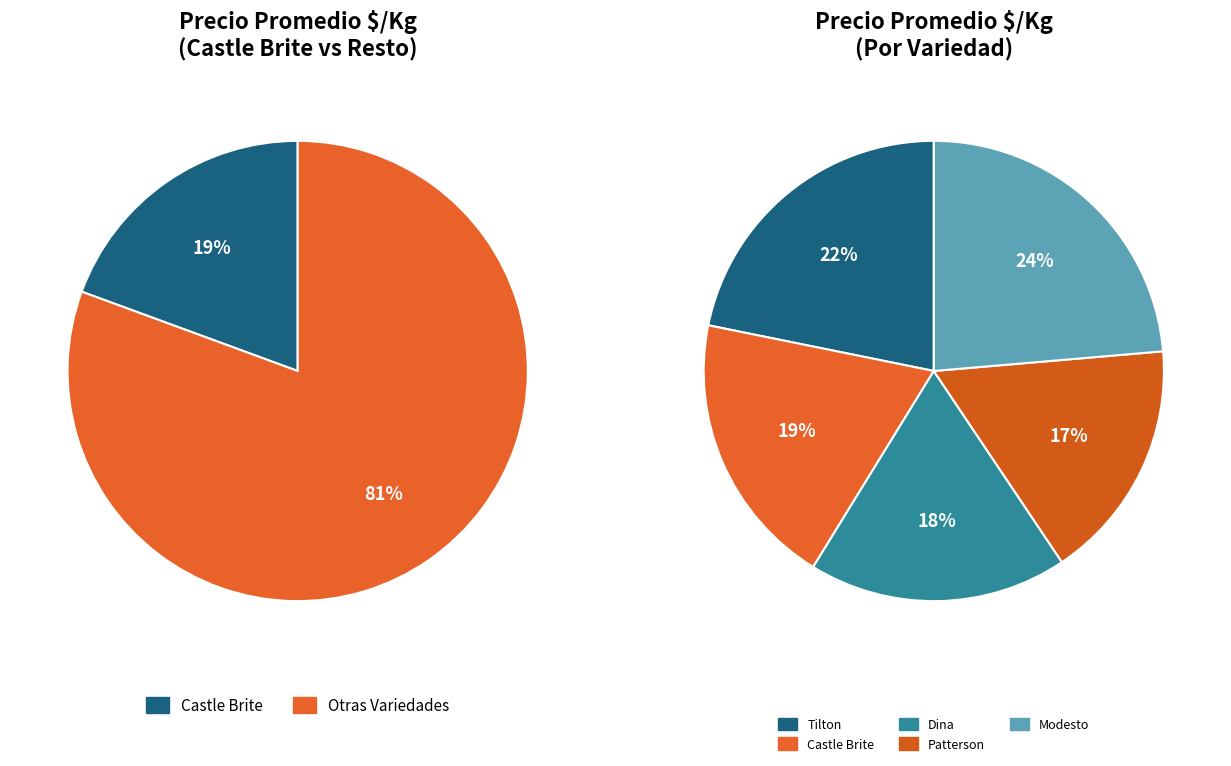

The Dina slice represents 5% of the pie. True or false?

False